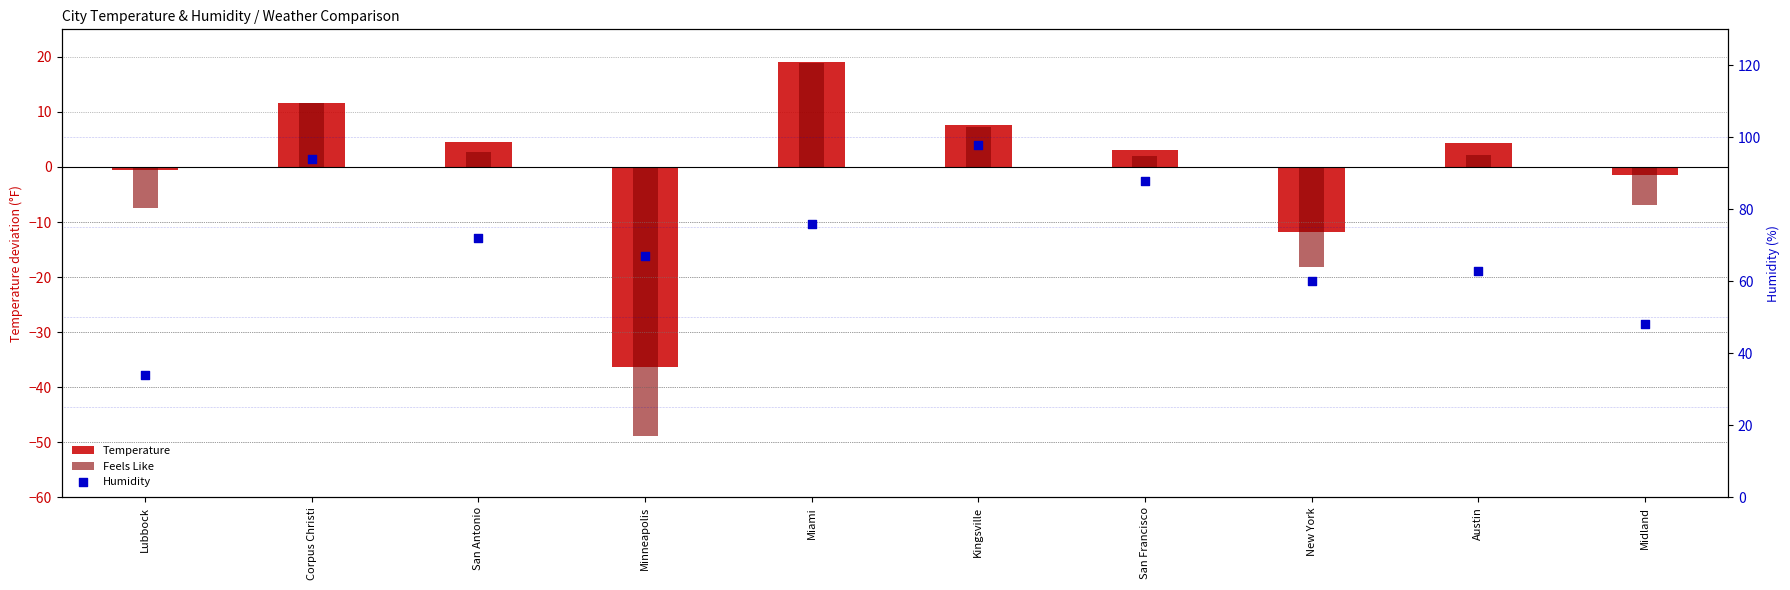

What is the total value across all series at Miami?

114.0